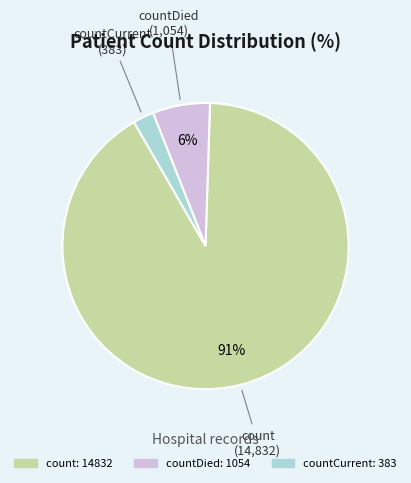

Is there a majority slice in this chart?

Yes